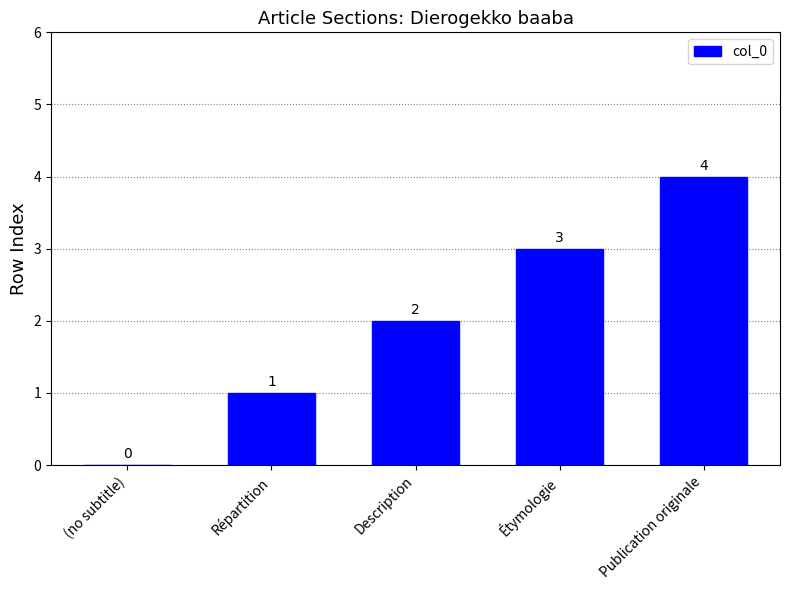

Where is the data nearest to the value 2?

Description